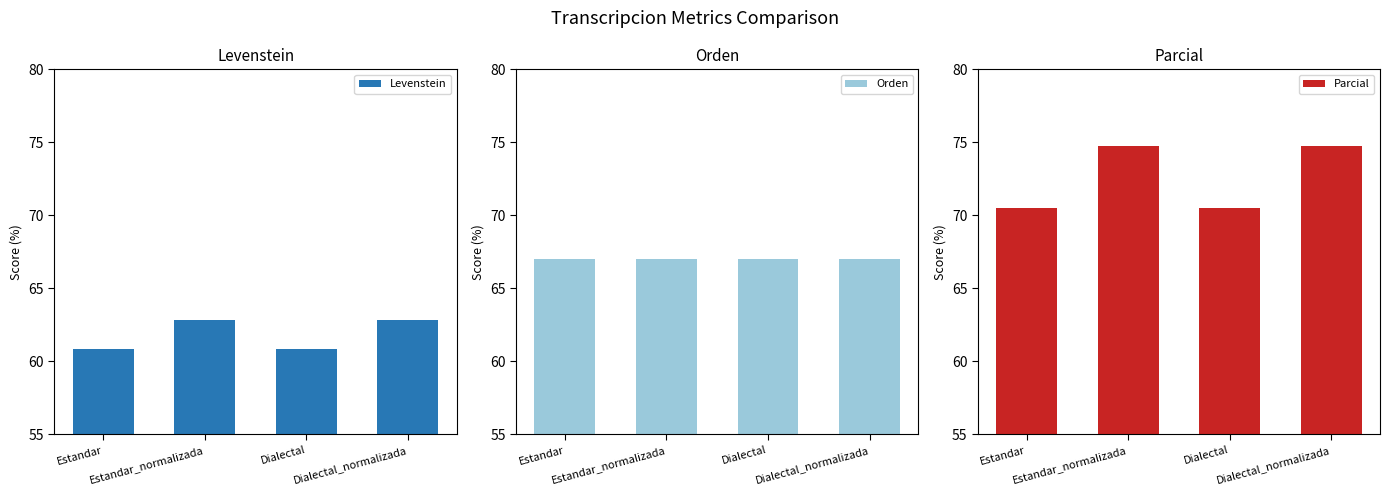

What is the difference between the maximum and second lowest values in the Levenstein series?

2.0